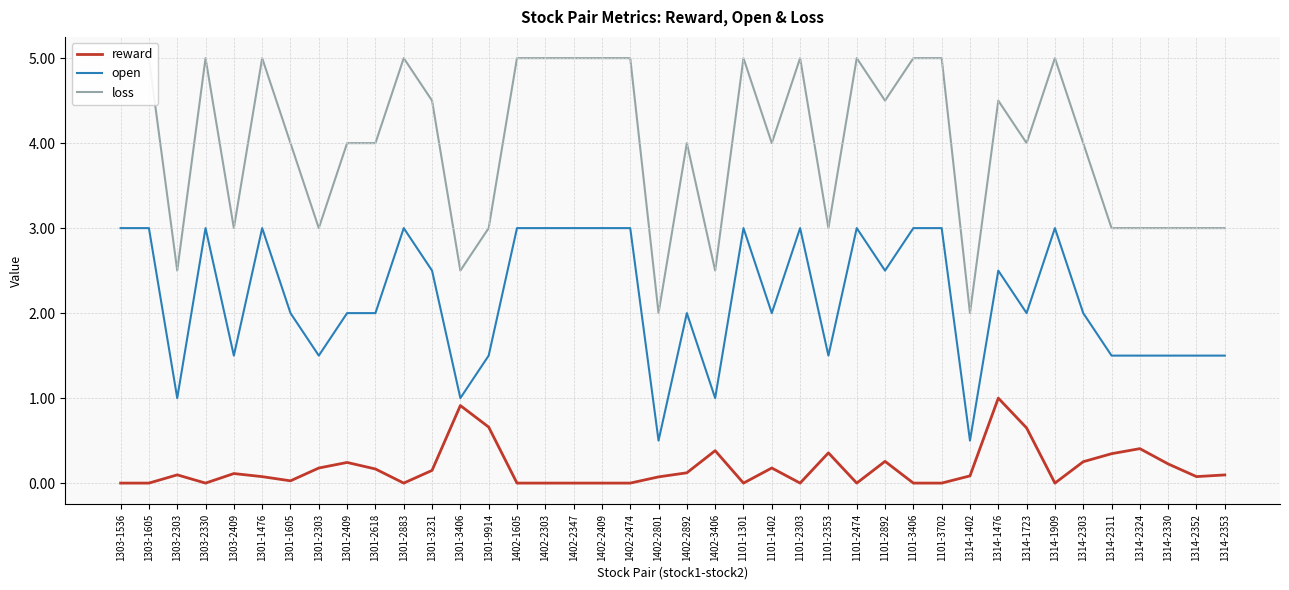

How many loss values are between 3 and 5?

35